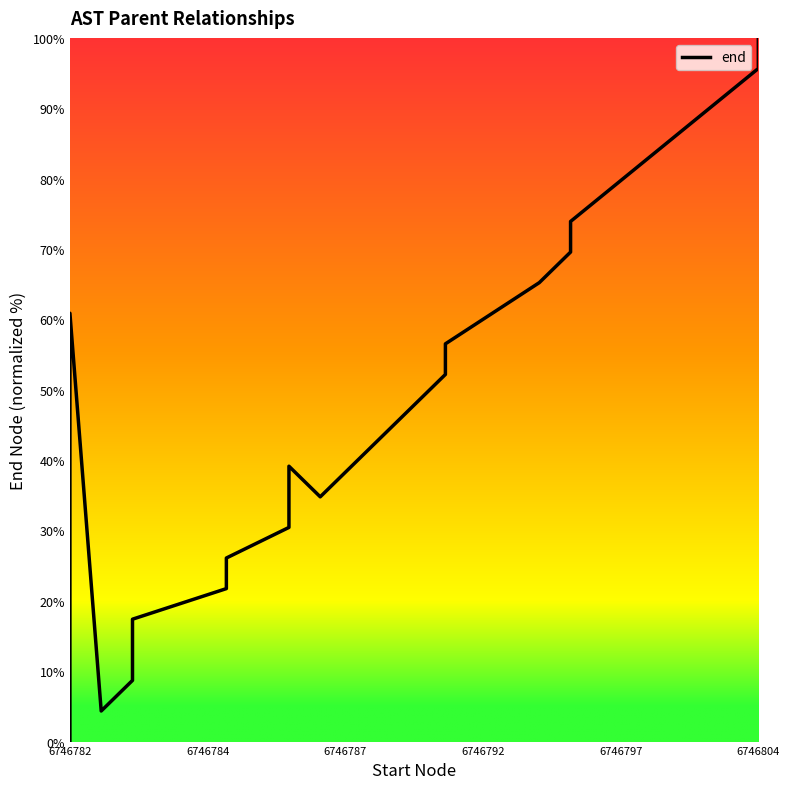

Reading left to right, transcribe all the data shown in this chart.

0.0	60.9	4.3	8.7	13.0	17.4	21.7	26.1	30.4	39.1	34.8	43.5	47.8	52.2	56.5	65.2	69.6	73.9	95.7	100.0